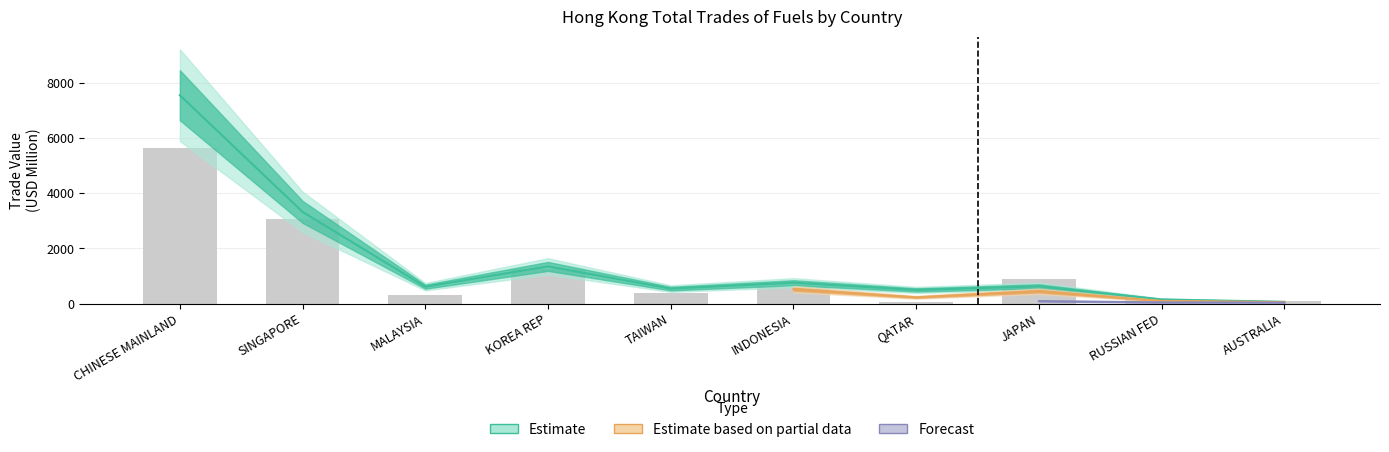

At how many categories does at least one series exceed 5340?

1